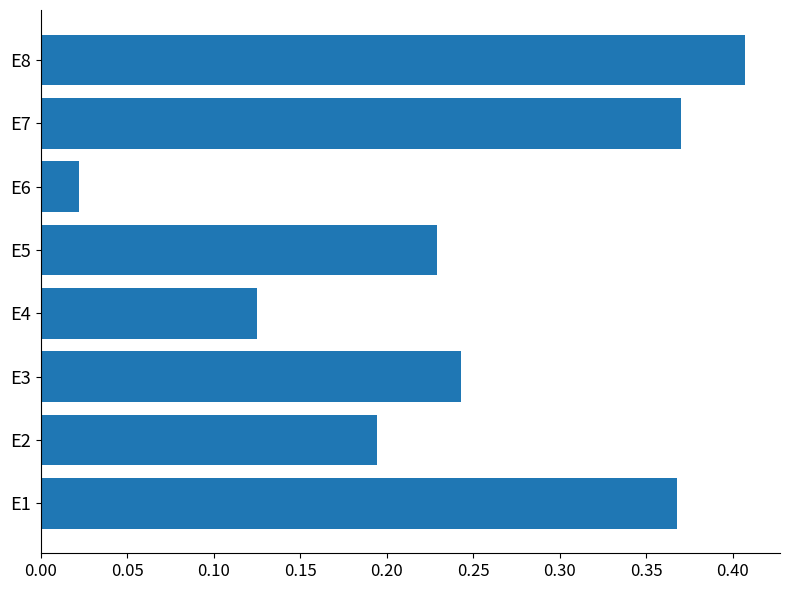

Count the number of categories in the chart.

8